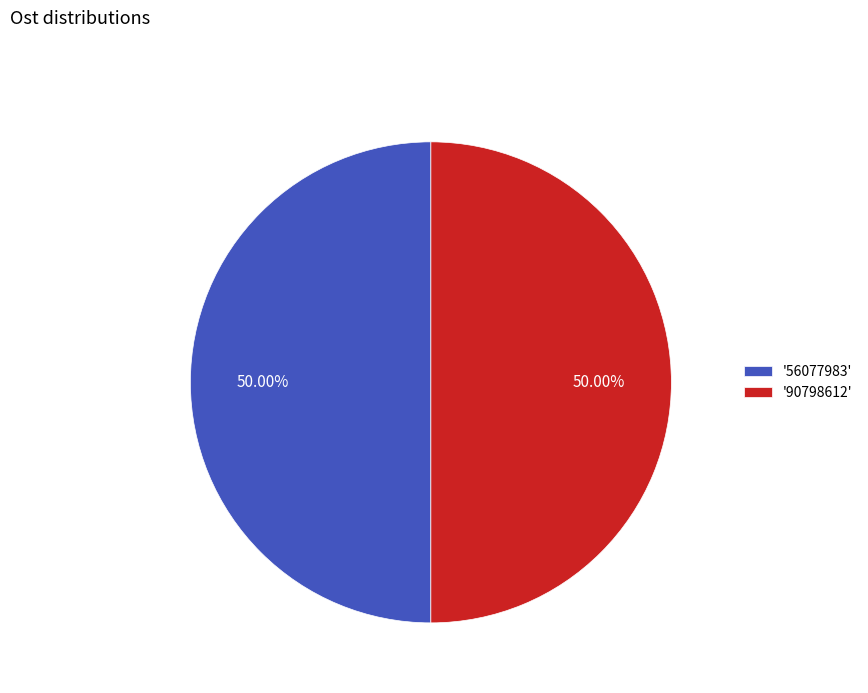

Approximately how many times larger is the value at '56077983' compared to '90798612'?

1.0